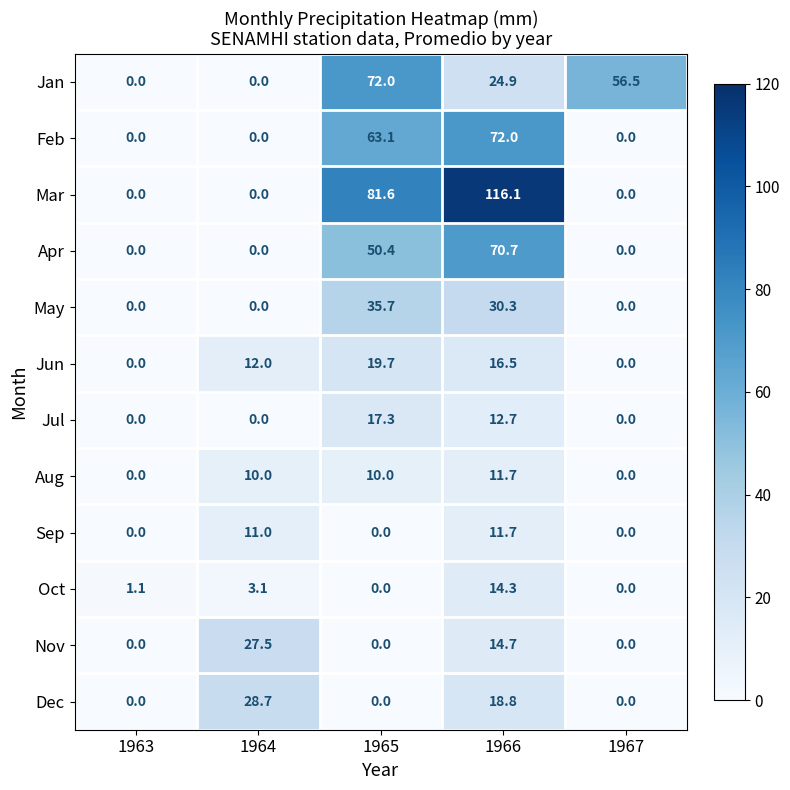

How many distinct data groups are displayed?

12